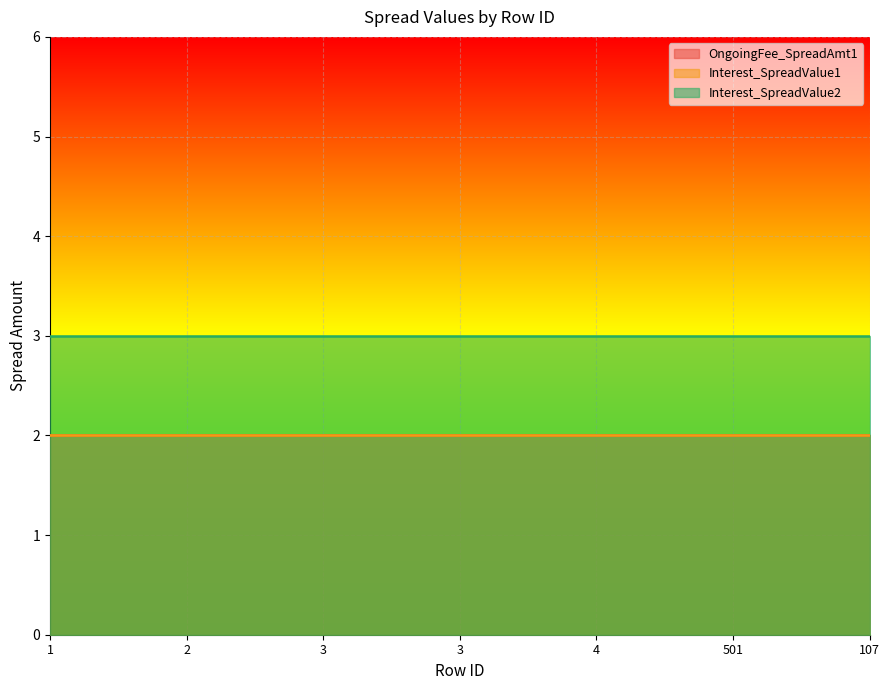

Rank the series at 3 from highest to lowest value.

Interest_SpreadValue2, OngoingFee_SpreadAmt1, Interest_SpreadValue1